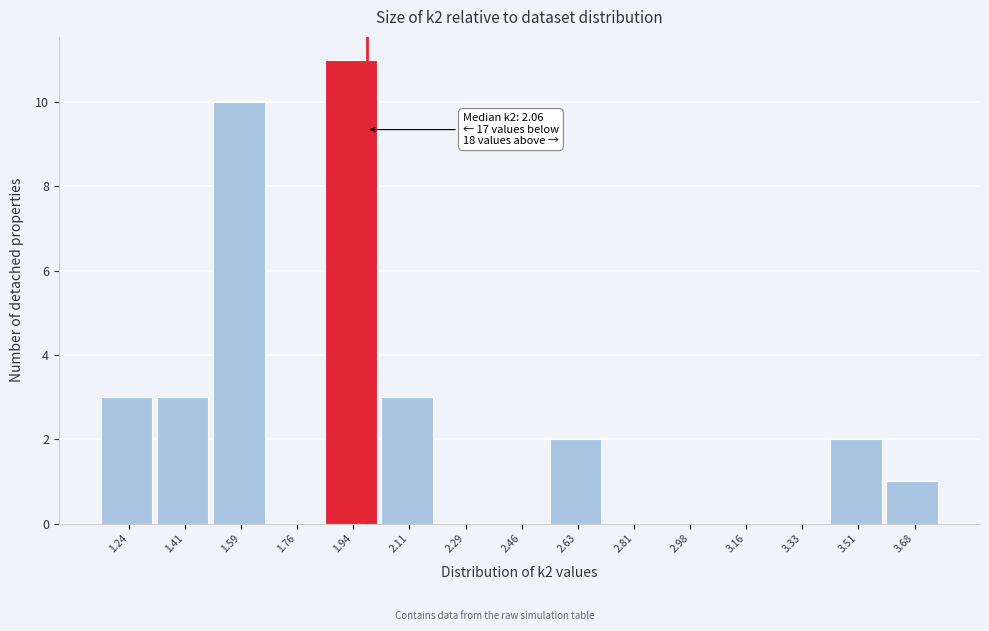

Reading right to left, extract all data points from this chart.

3.68=1	3.51=2	3.33=0	3.16=0	2.98=0	2.81=0	2.63=2	2.46=0	2.29=0	2.11=3	1.94=11	1.76=0	1.59=10	1.41=3	1.24=3